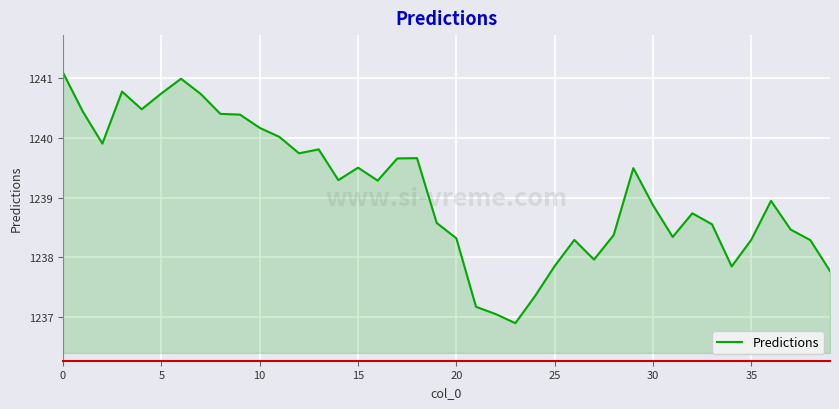

What is the difference between the maximum and minimum values?

4.2